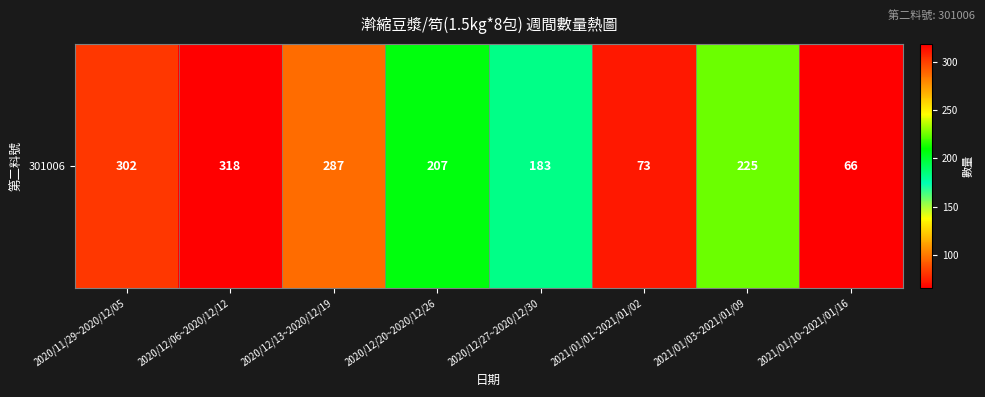

Reading left to right, transcribe all the data shown in this chart.

2020/11/29~2020/12/05=302	2020/12/06~2020/12/12=318	2020/12/13~2020/12/19=287	2020/12/20~2020/12/26=207	2020/12/27~2020/12/30=183	2021/01/01~2021/01/02=73	2021/01/03~2021/01/09=225	2021/01/10~2021/01/16=66